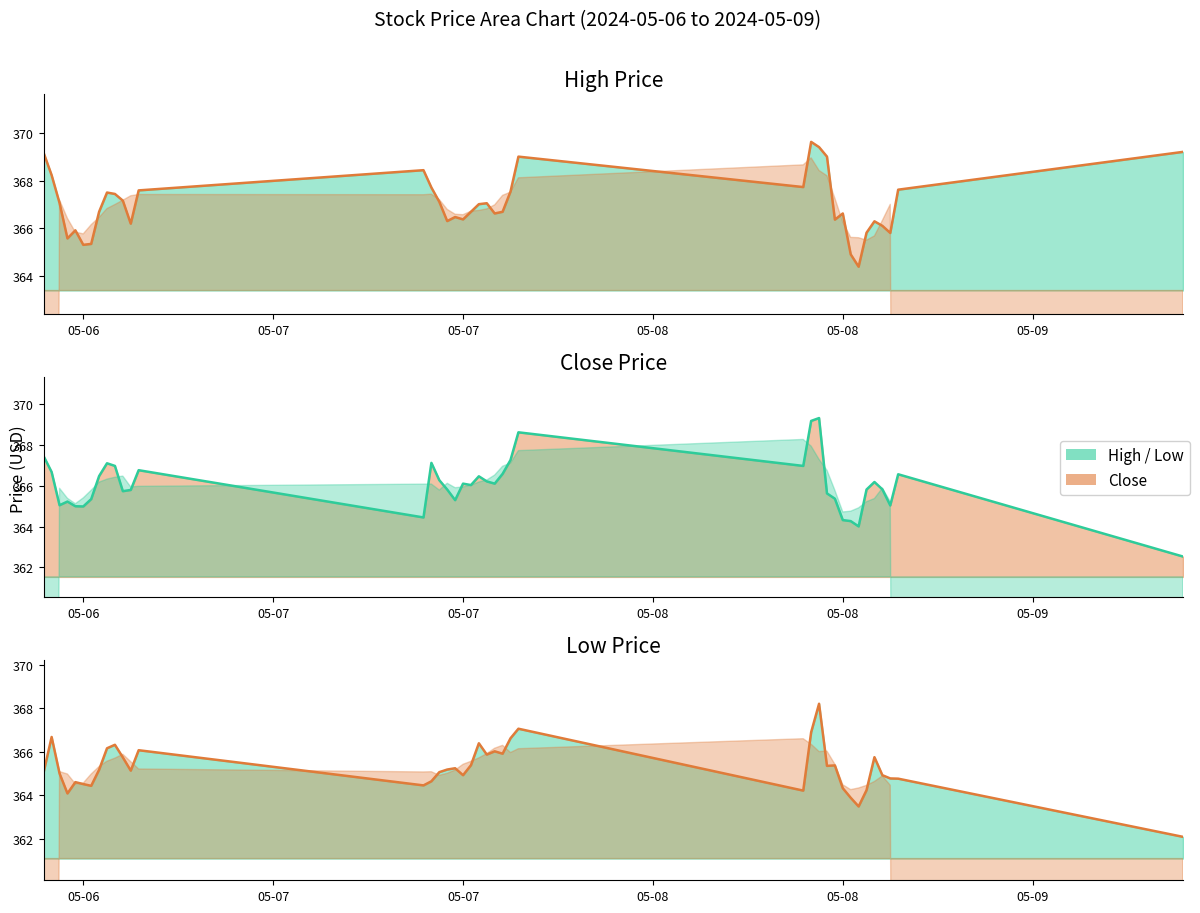

Which series has the widest spread of values?

Close line